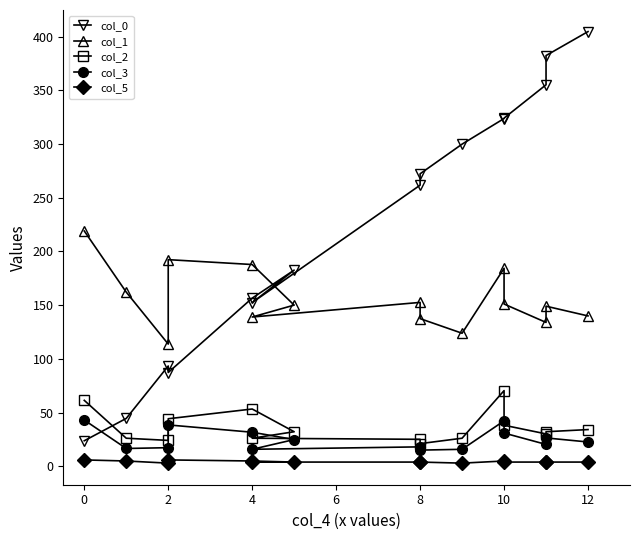

What is the maximum value for col_0?

404.7